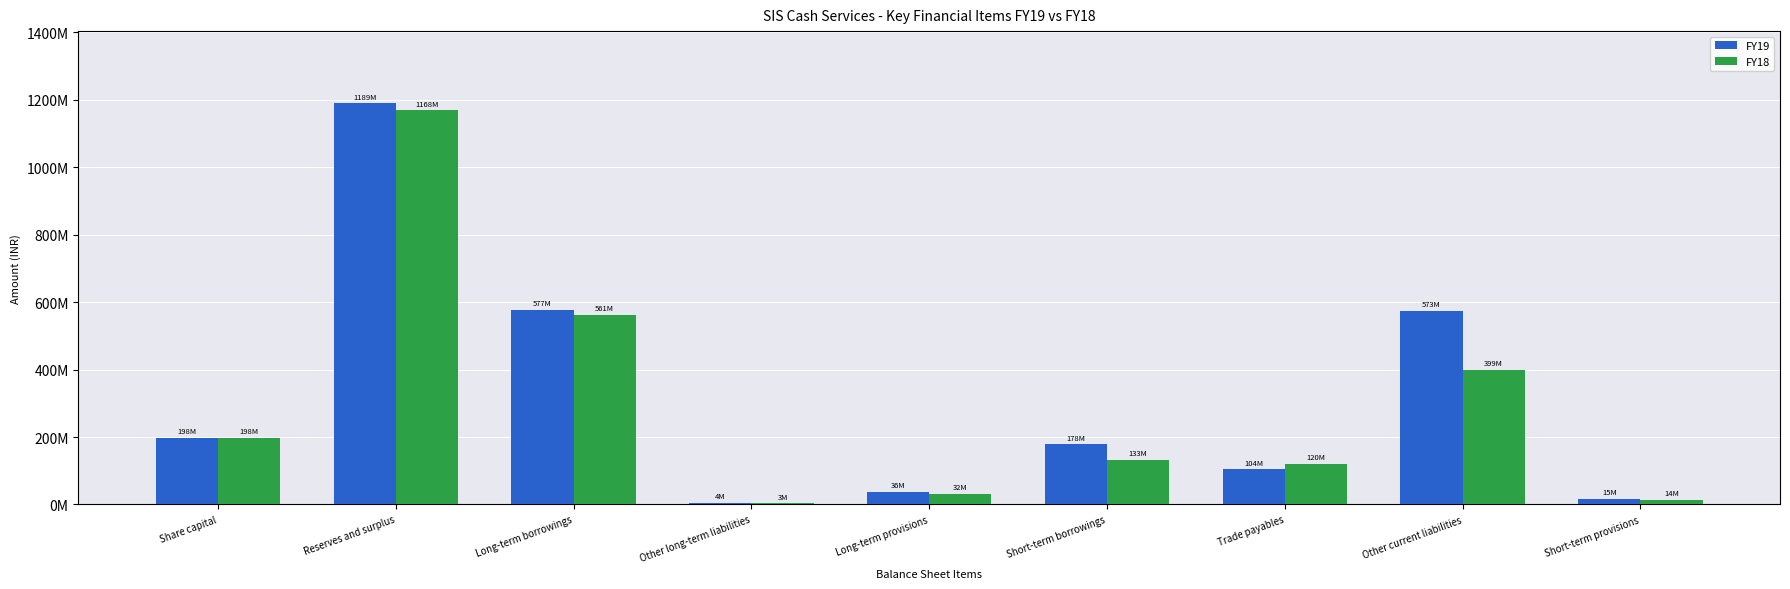

What are all the series names shown in the legend?

FY19, FY18